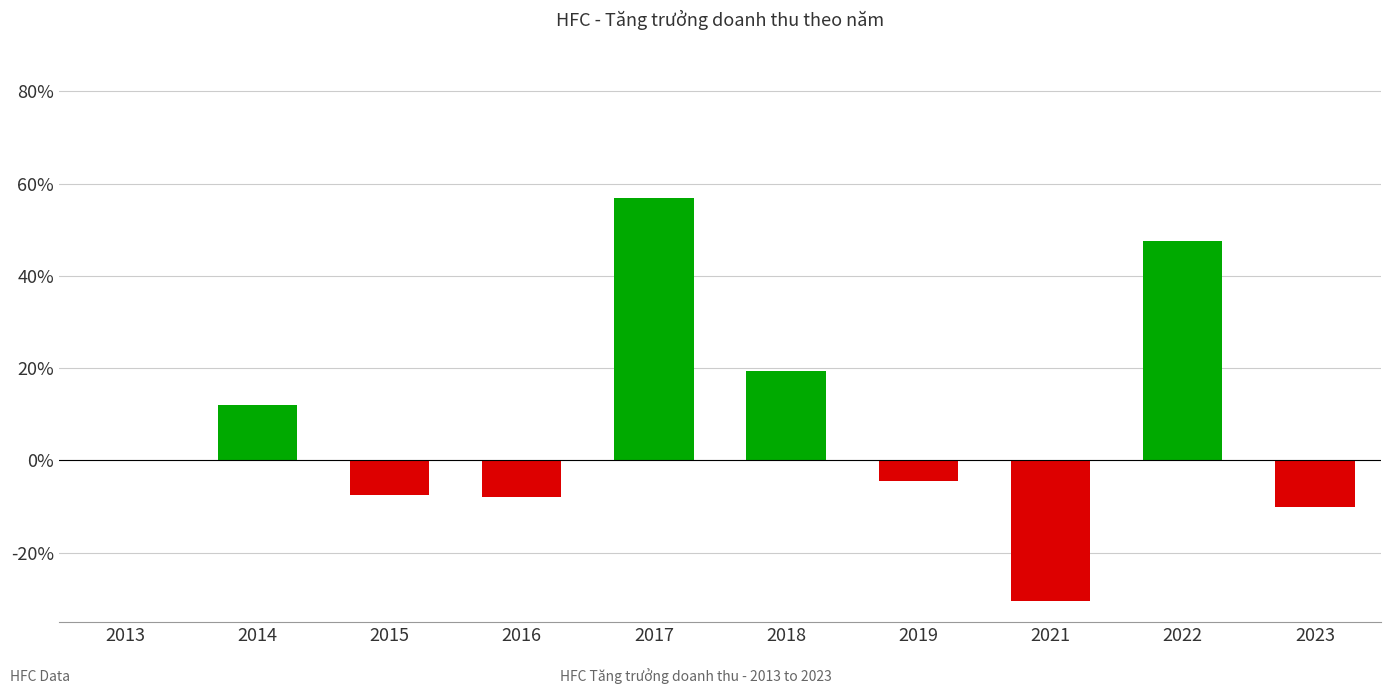

What is the average value?

7.5